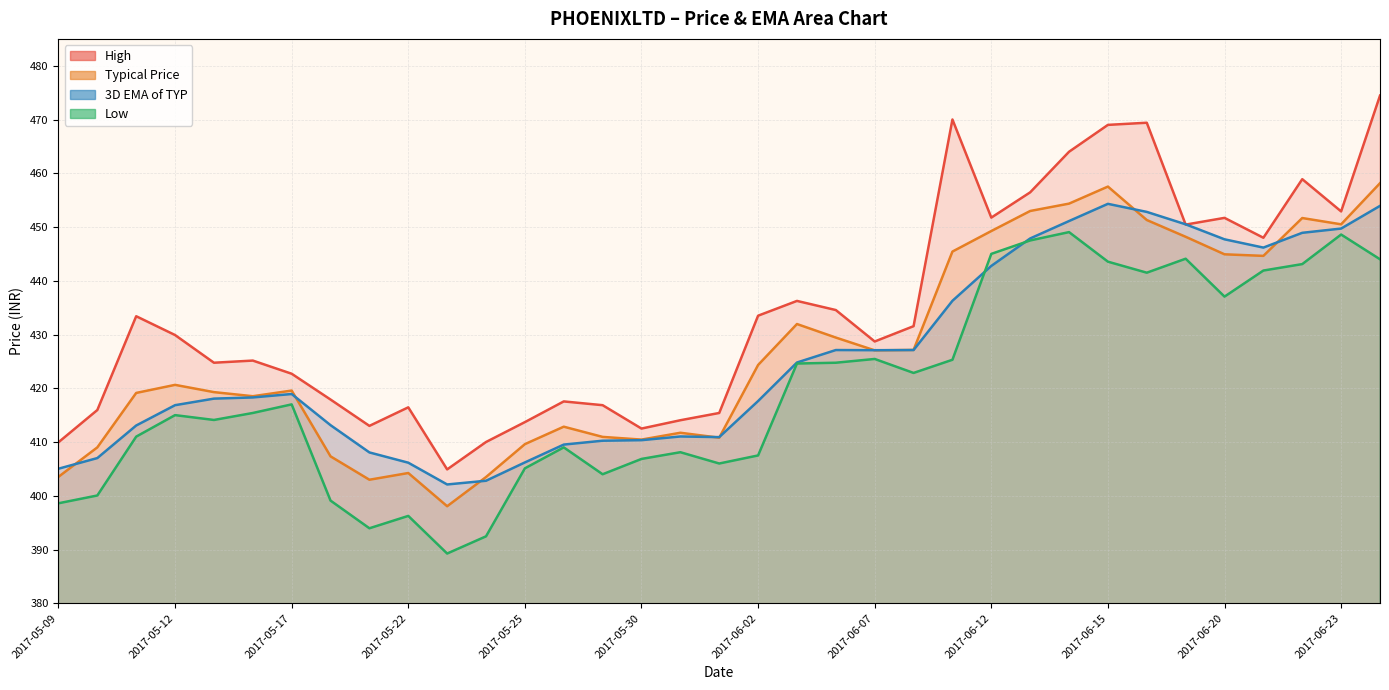

How many lines are shown in the chart?

4